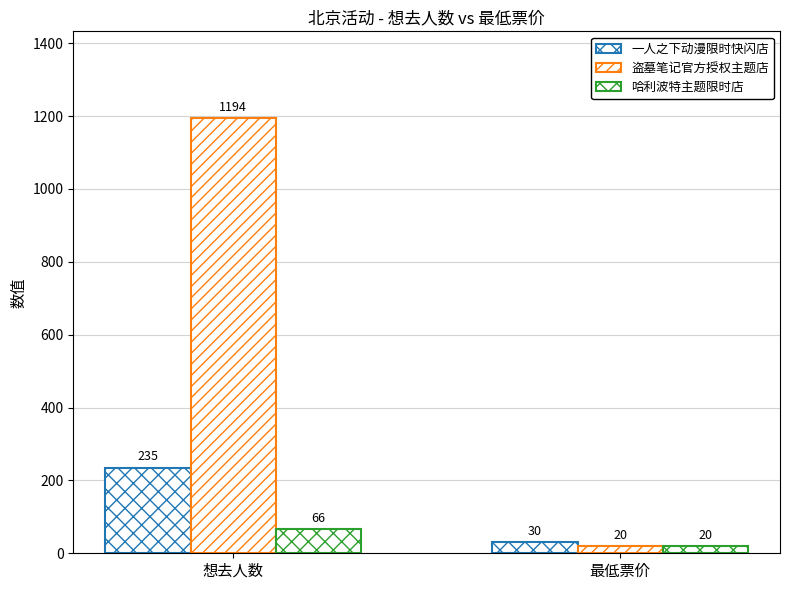

What is the label of the 2nd bar from the left?

最低票价